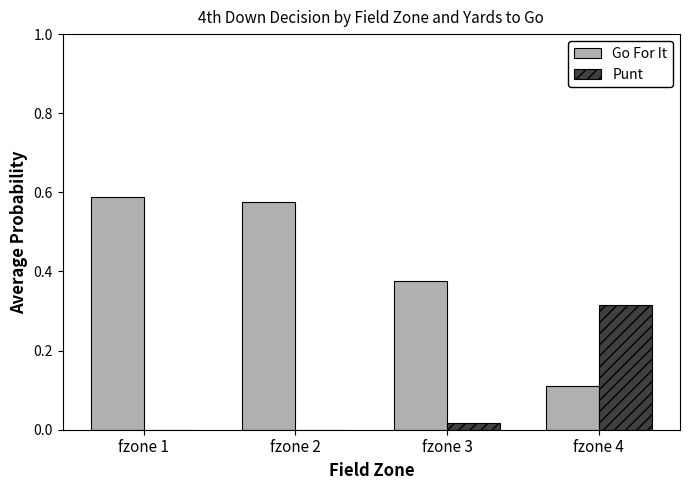

At which label is Go For It closest to 0?

fzone 4